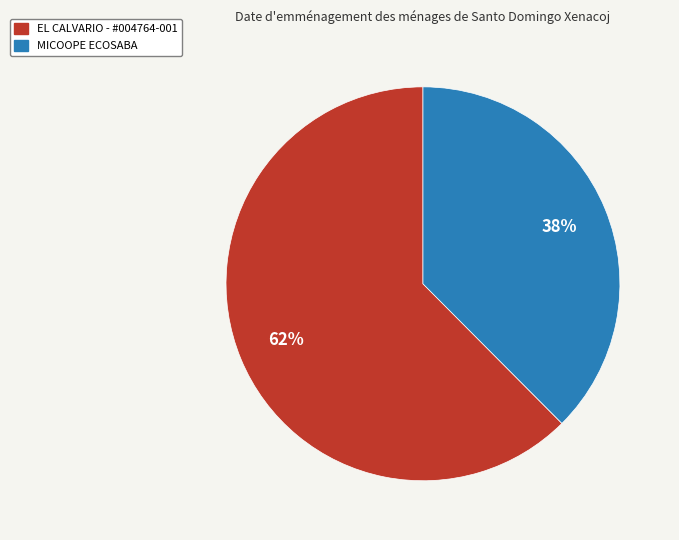

Does MICOOPE ECOSABA account for over 50% of the chart?

No